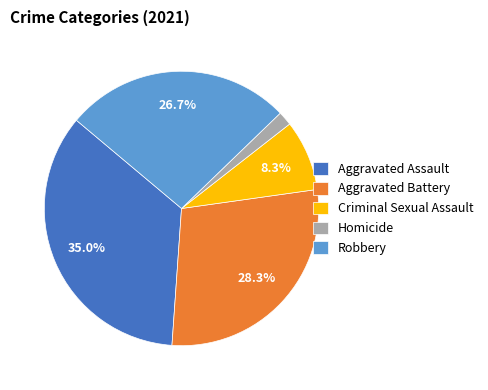

What is the largest slice in the pie chart?

Aggravated Assault